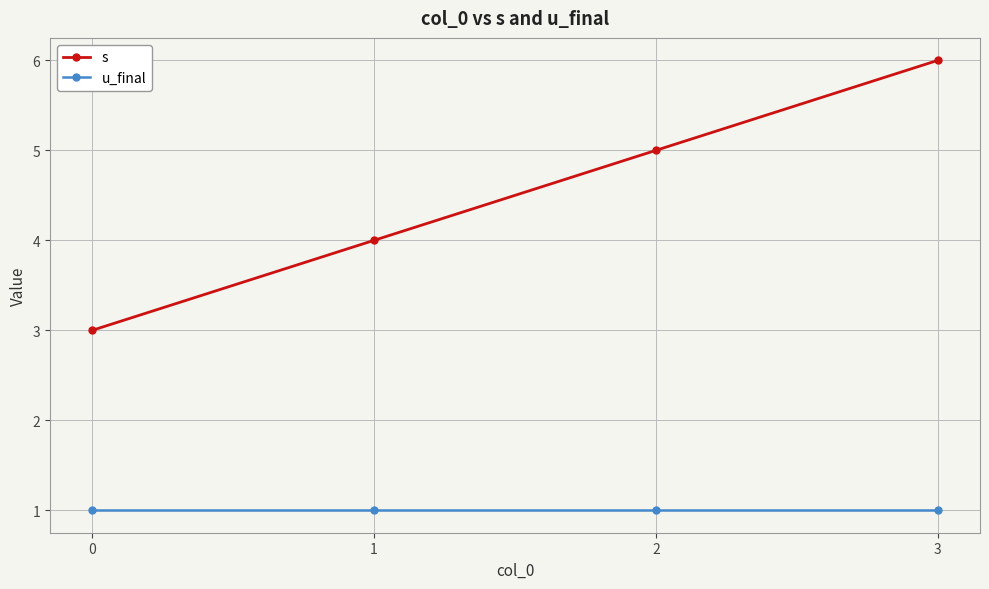

True or false: s has more than 2 interior local peaks.

False